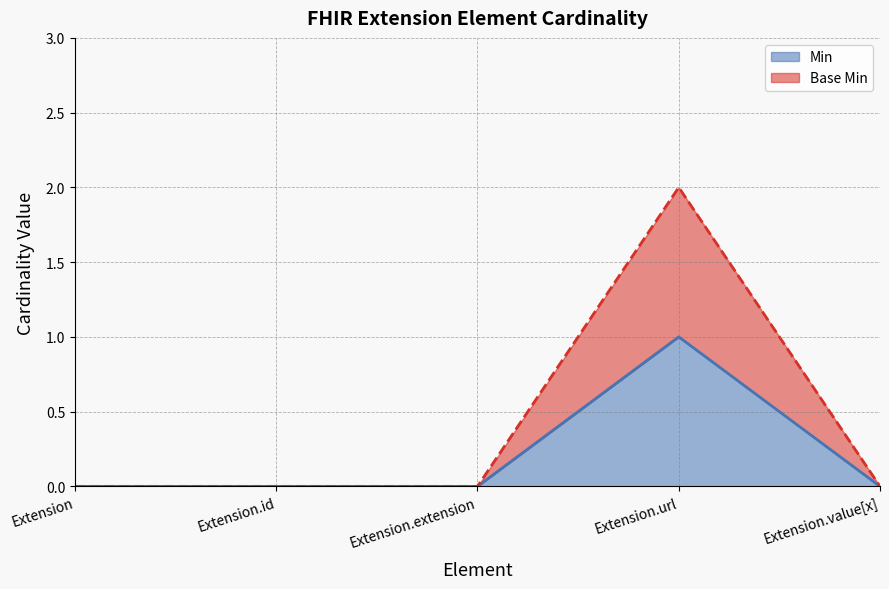

How many values in Base Min are above zero?

1